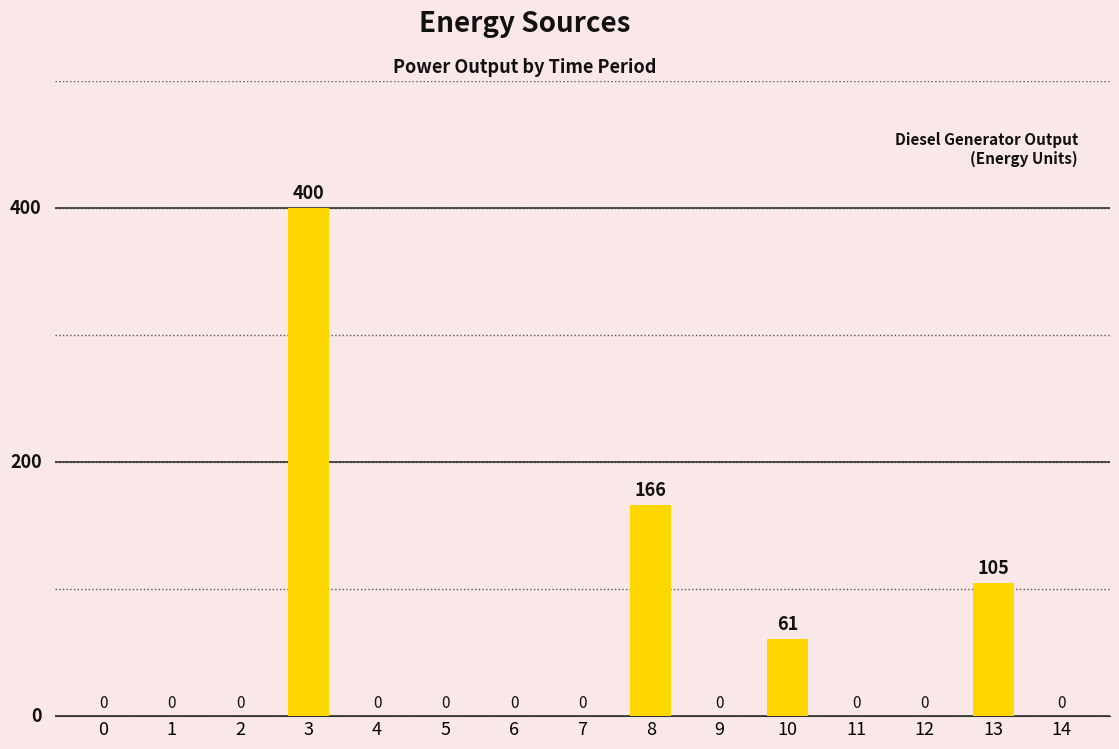

What is the change in value from 8 to 10?

-105